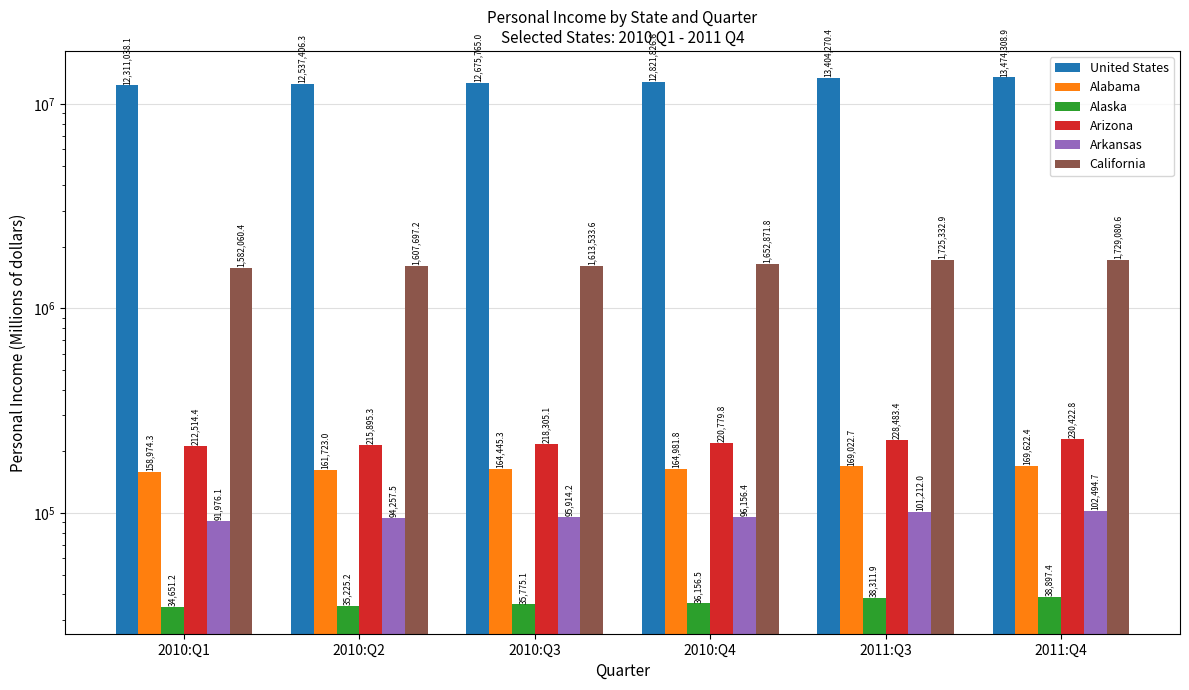

Count the number of categories in the chart.

6